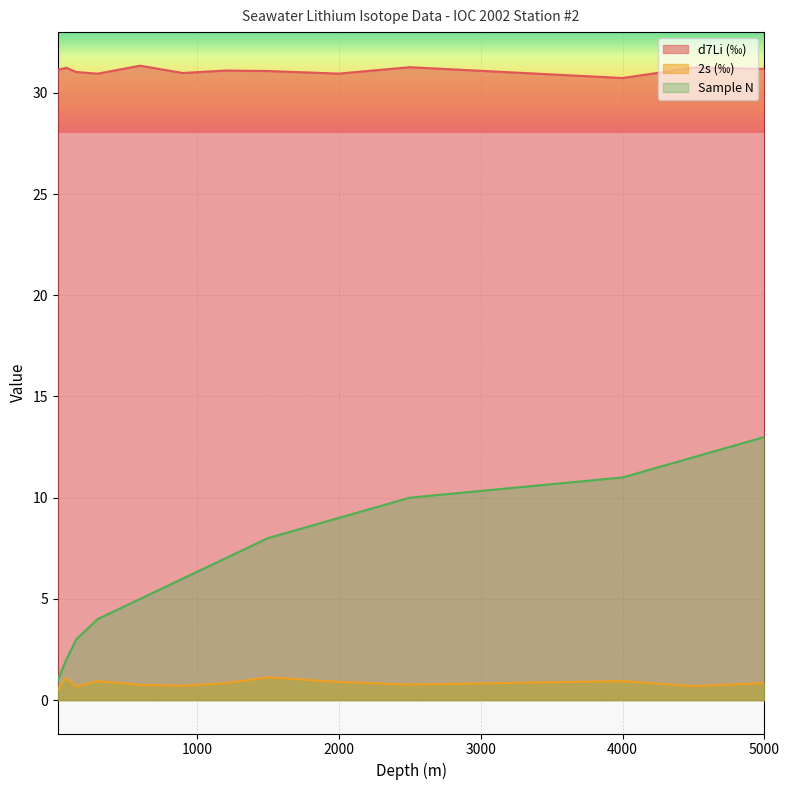

True or false: Sample N and 2s (‰) cross at least once.

False